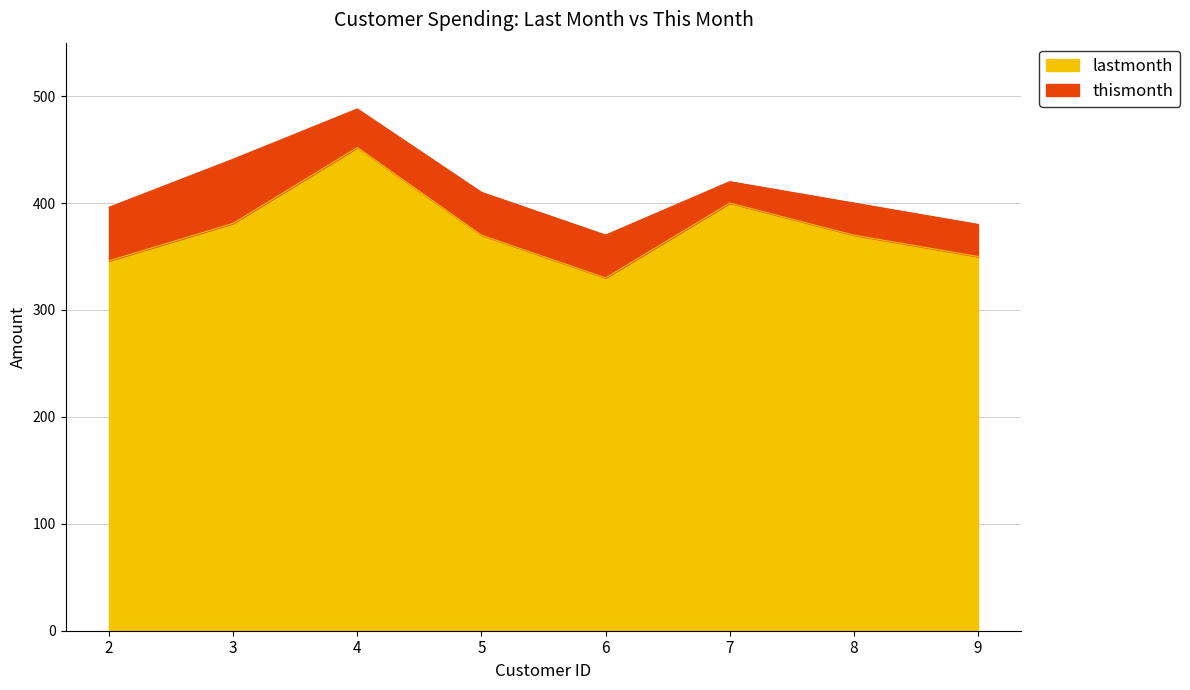

Where is the first local maximum for thismonth?

4